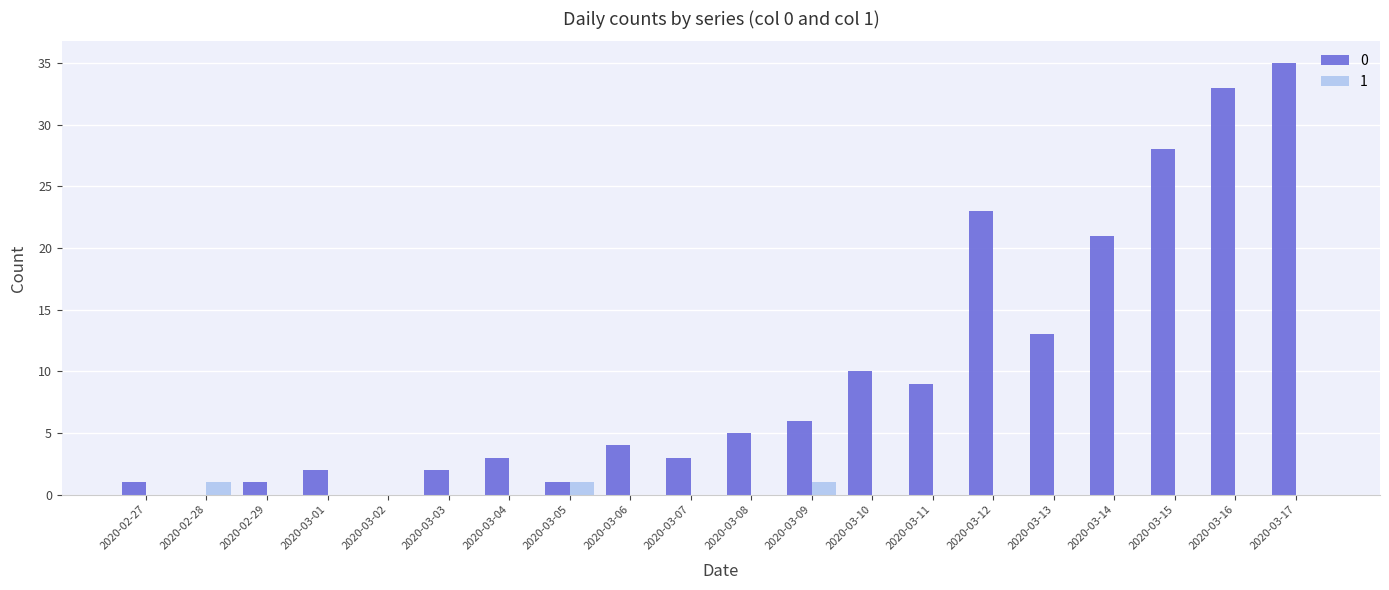

What are all the series names shown in the legend?

0, 1